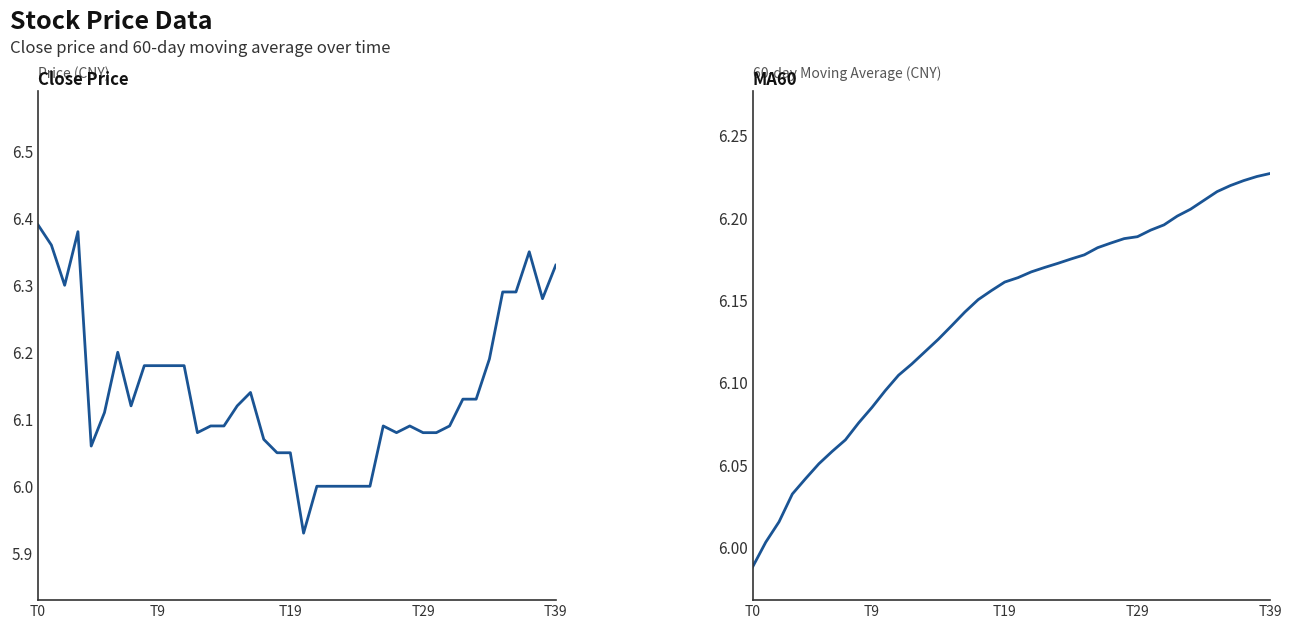

How many values in the close series are below 6?

1